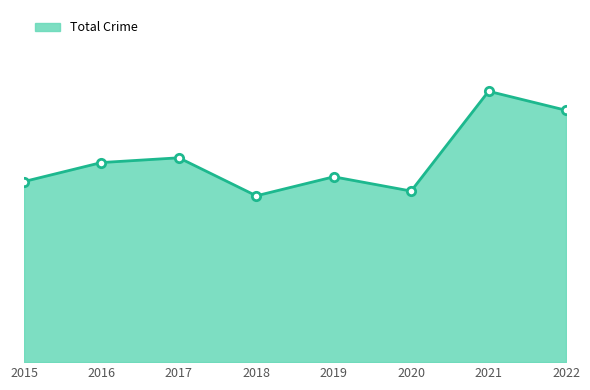

Is this an area chart (filled region under the line)?

Yes